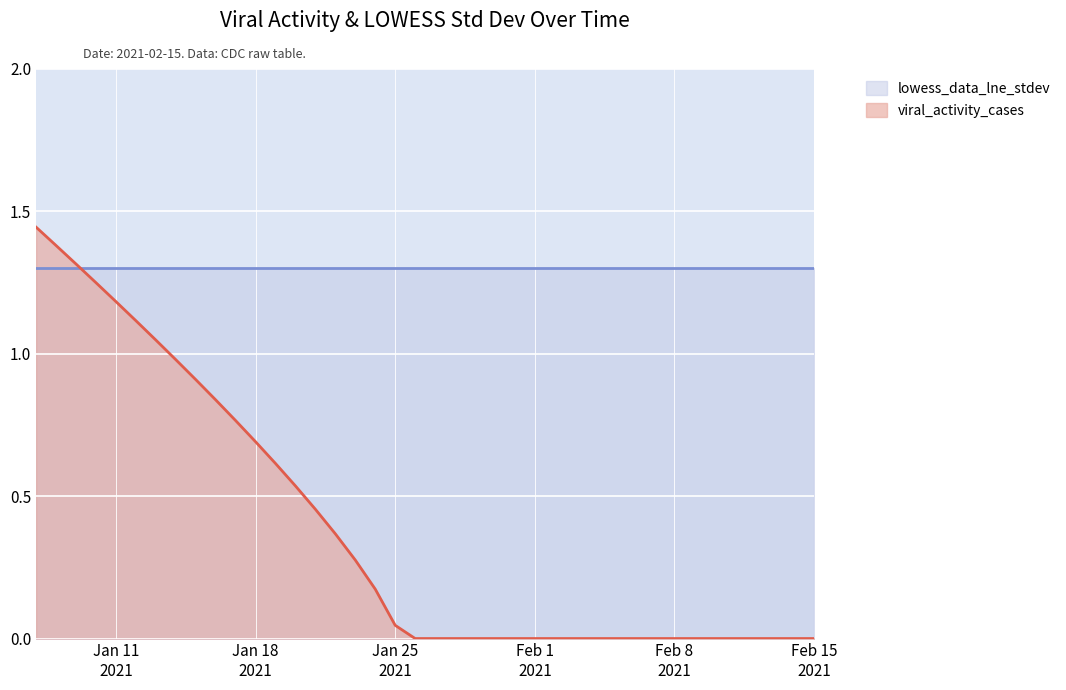

List the series in order of their overall mean, lowest first.

viral_activity_cases, lowess_data_lne_stdev